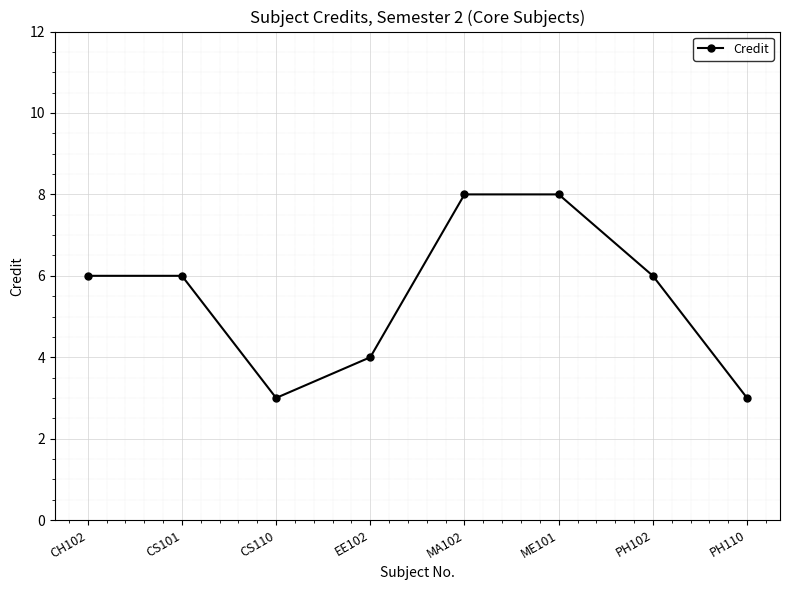

What is the value of the 2nd point from the left?

6